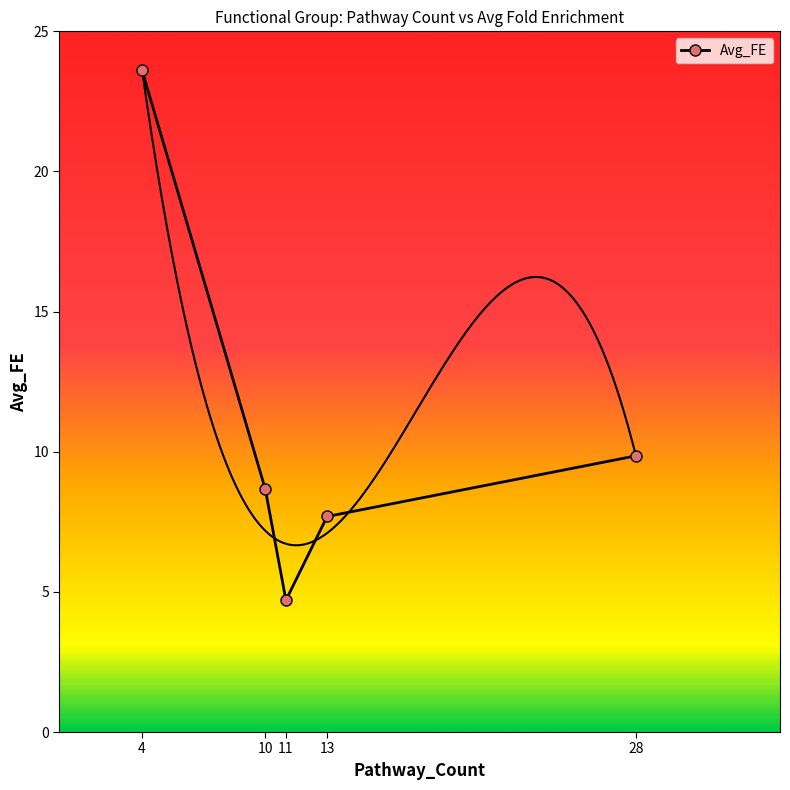

Is this an area chart (filled region under the line)?

No